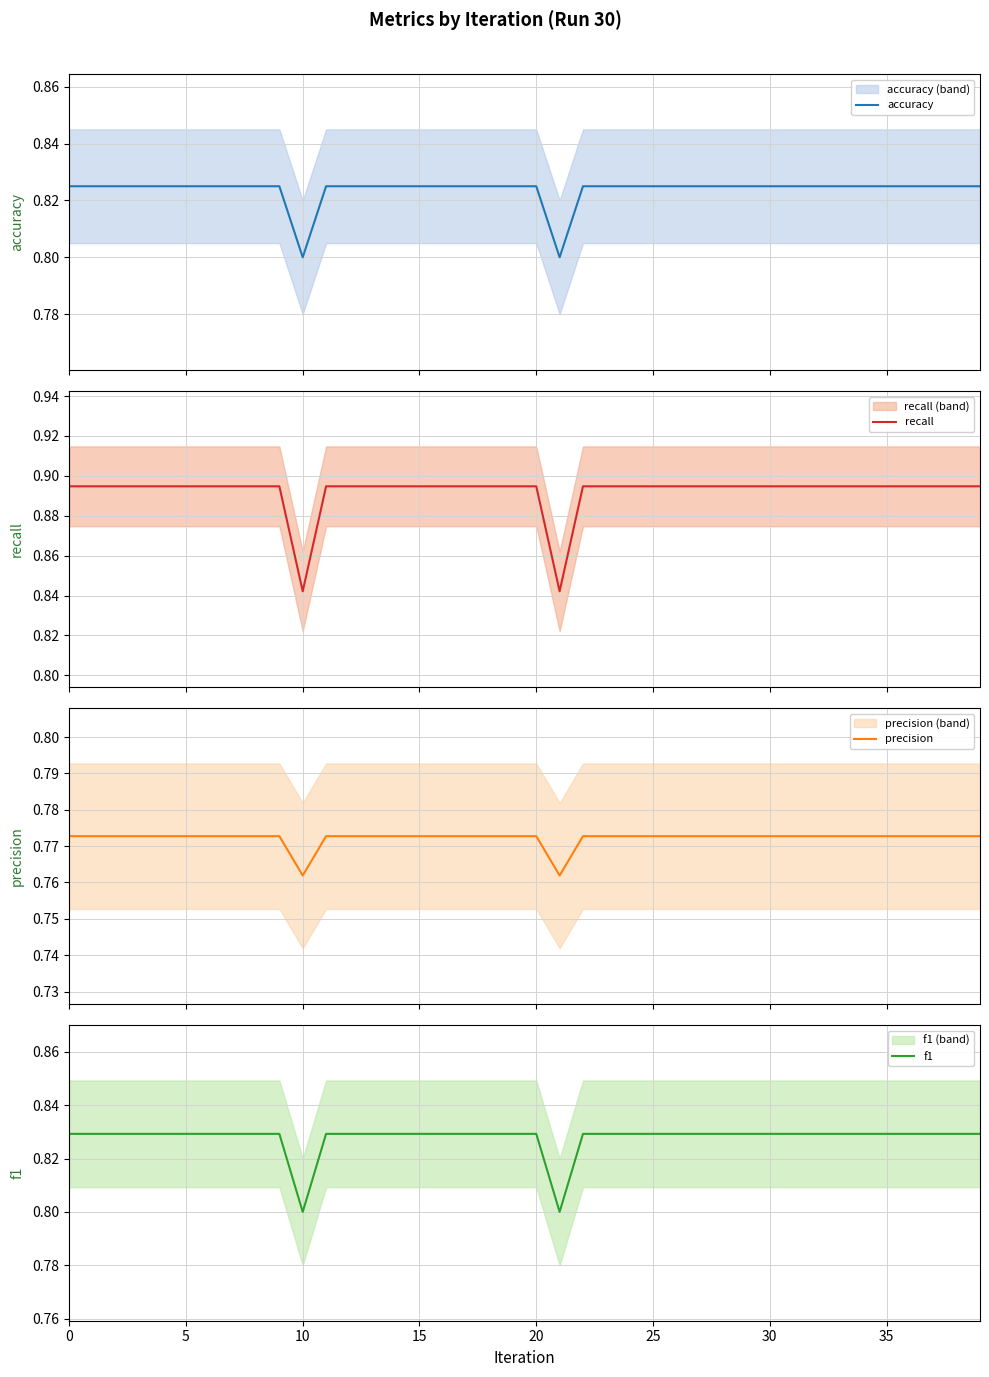

True or false: accuracy and precision cross at least once.

False